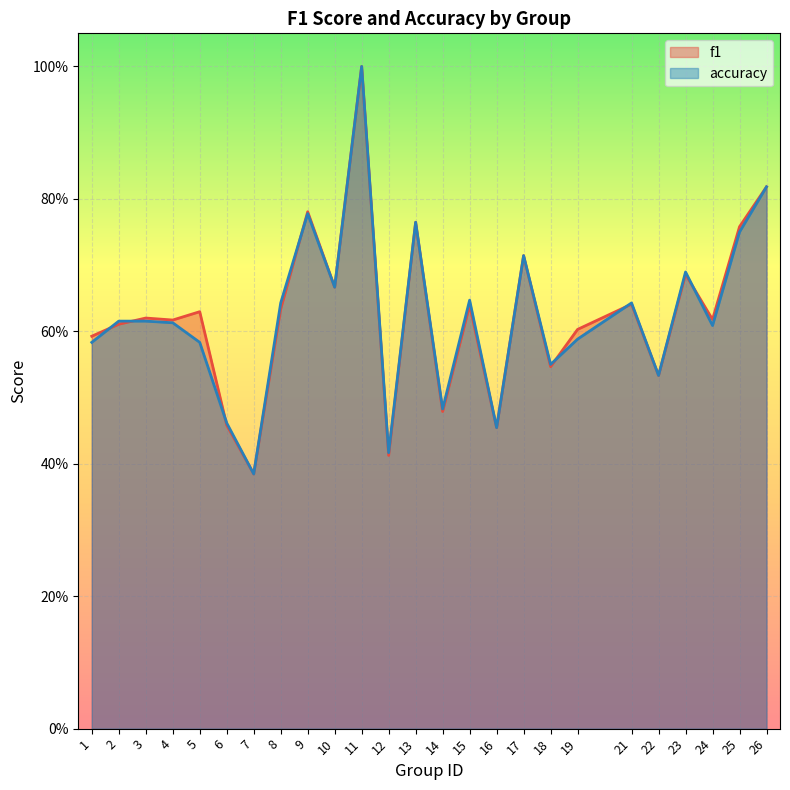

How many f1 values are between 0 and 1?

25